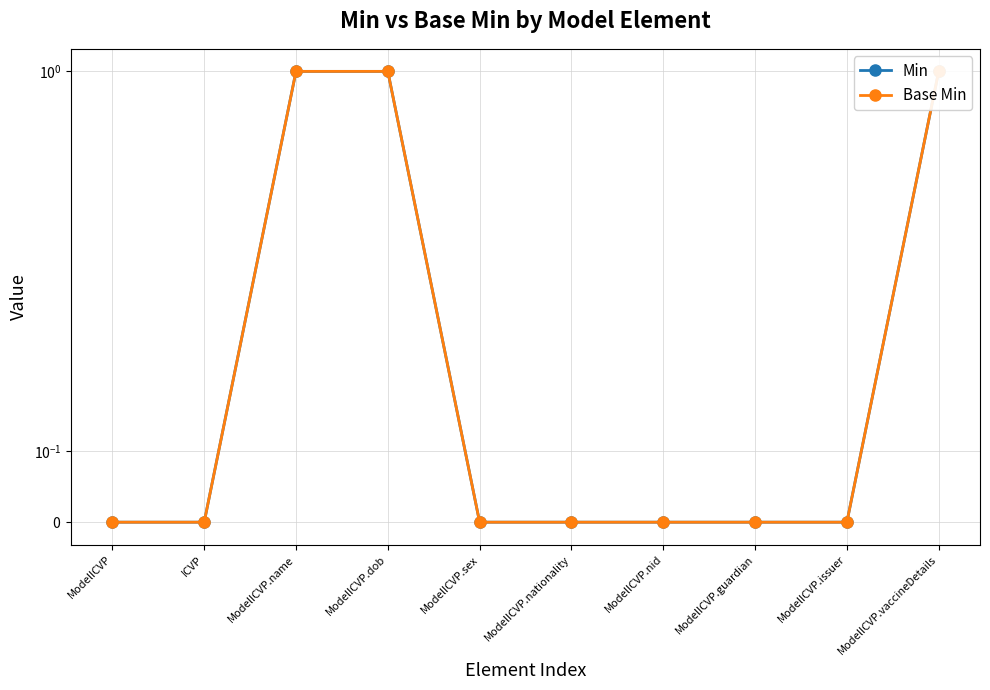

Is the value of Min at ICVP greater than the value of Base Min at ModelICVP.dob?

No